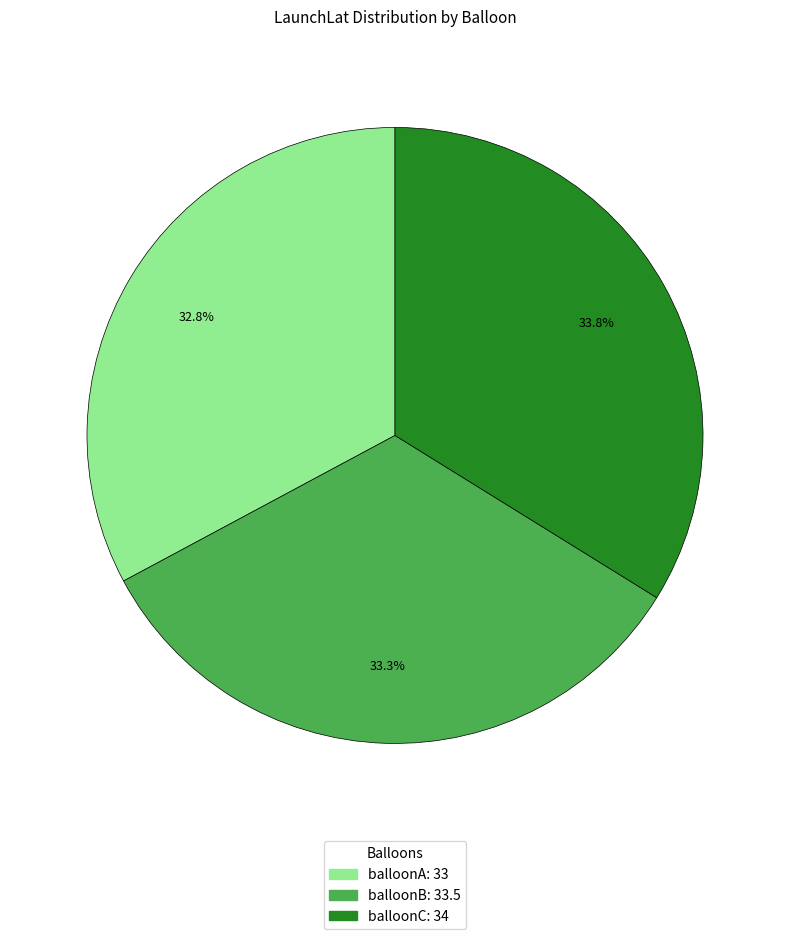

Does balloonB represent more than half of the total?

No